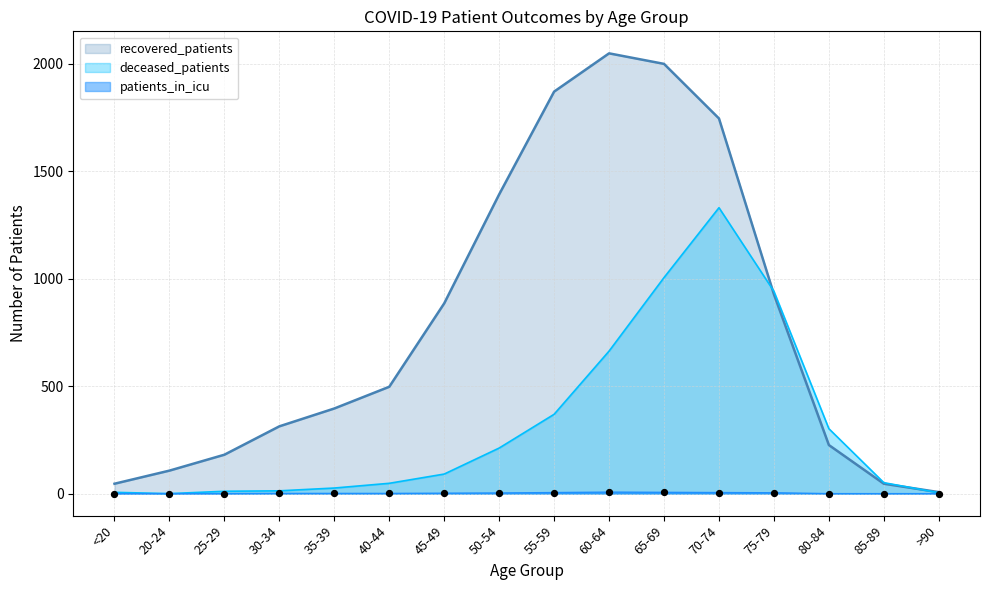

Which series has the largest total across all categories?

recovered_patients